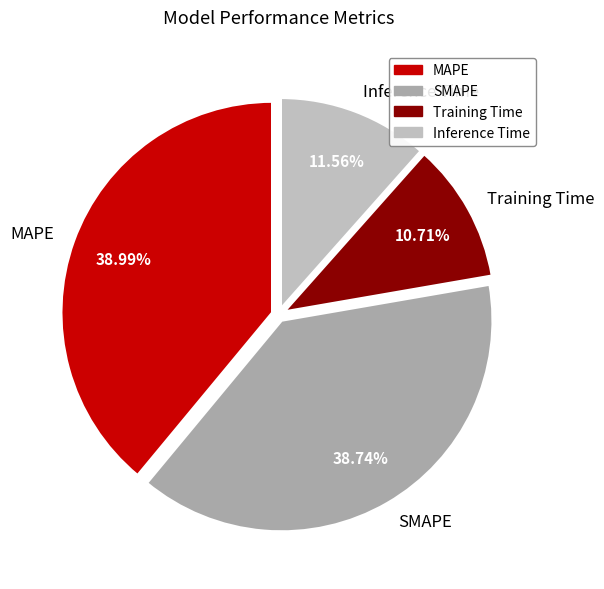

Combined, do SMAPE and MAPE account for over 50%?

Yes